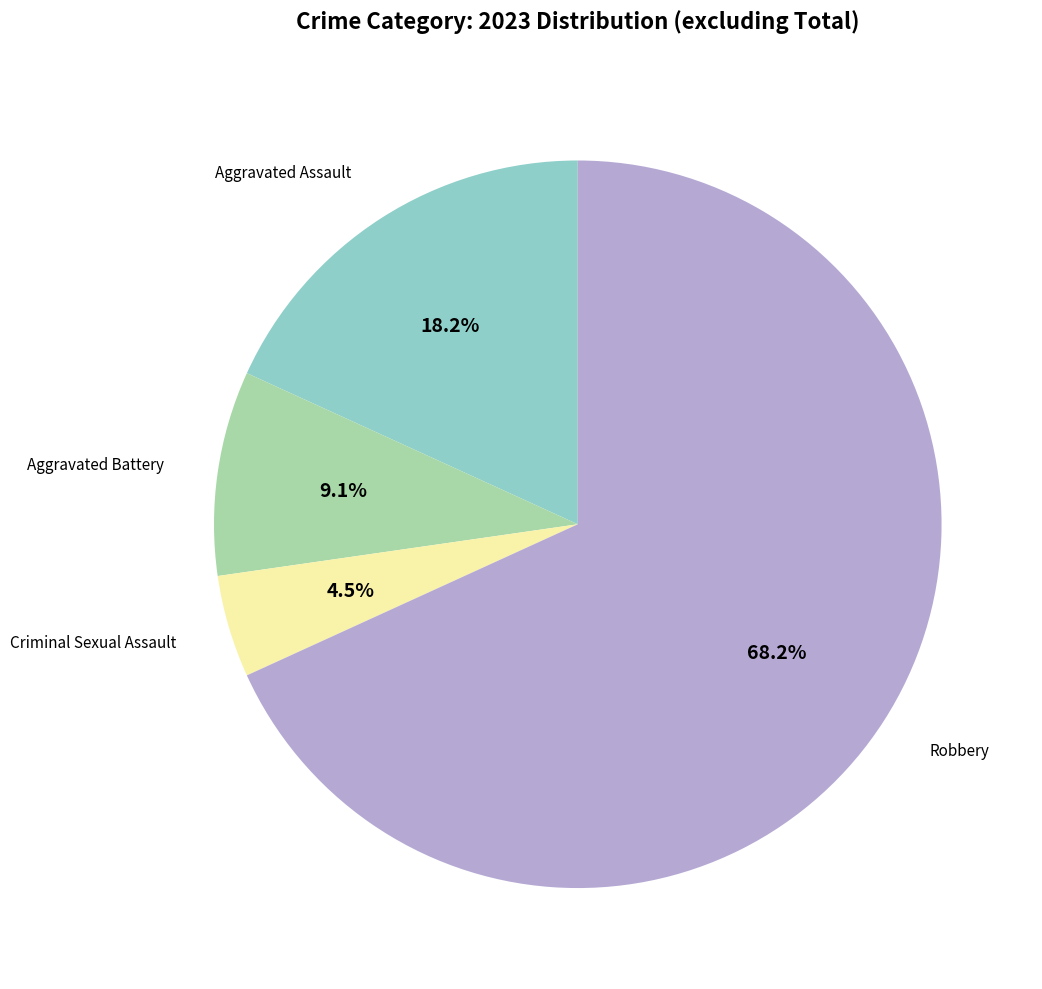

Is there a majority slice in this chart?

Yes